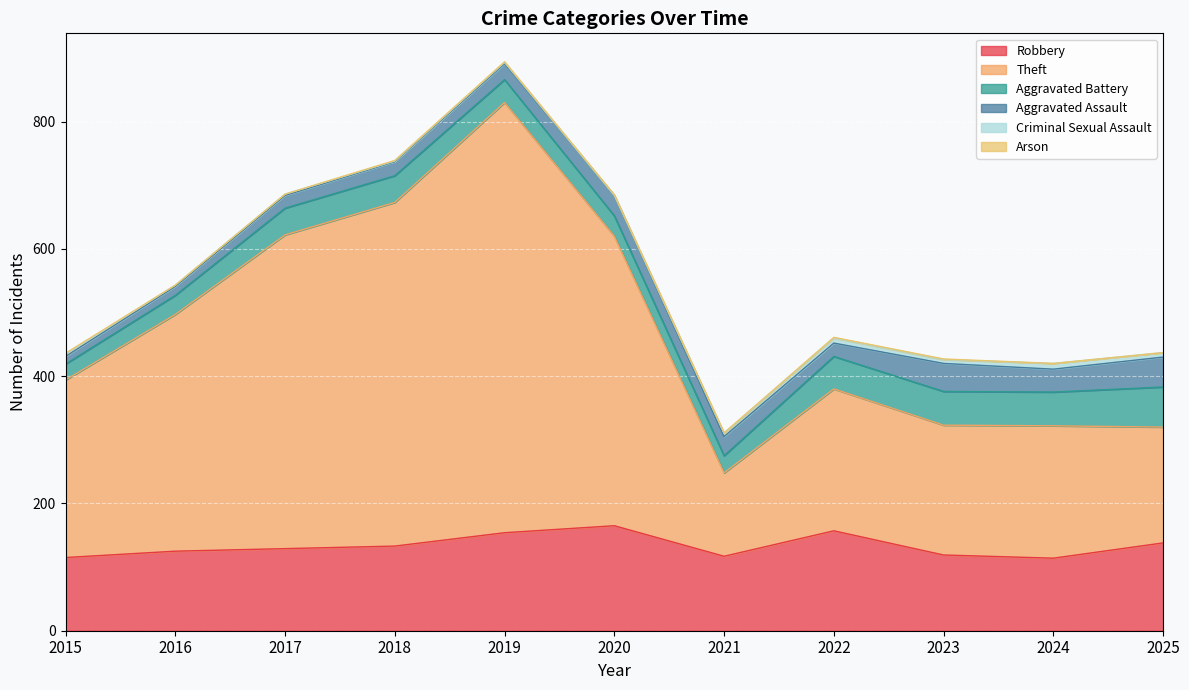

What is the approximate value of Aggravated Battery at 2018, to the nearest 5?

40